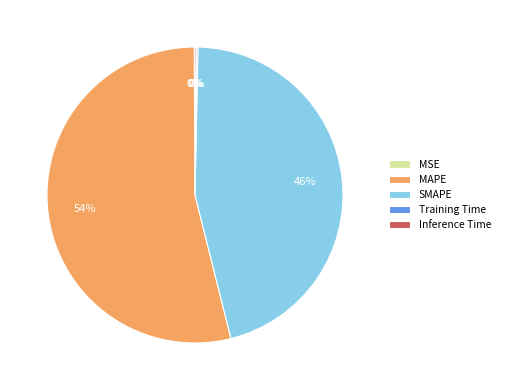

To the nearest percent, what is the average slice percentage?

20%